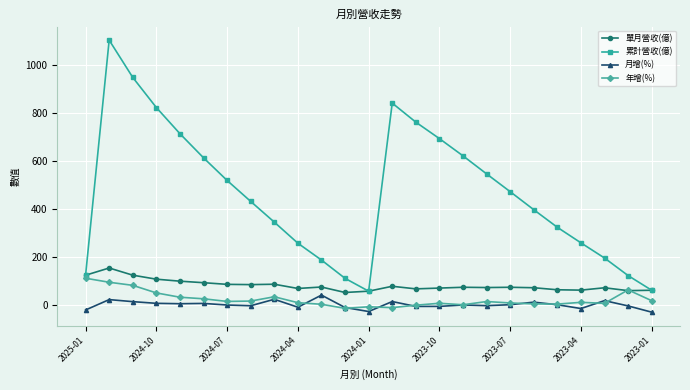

True or false: 單月營收(億) and 月增(%) intersect in this chart.

False